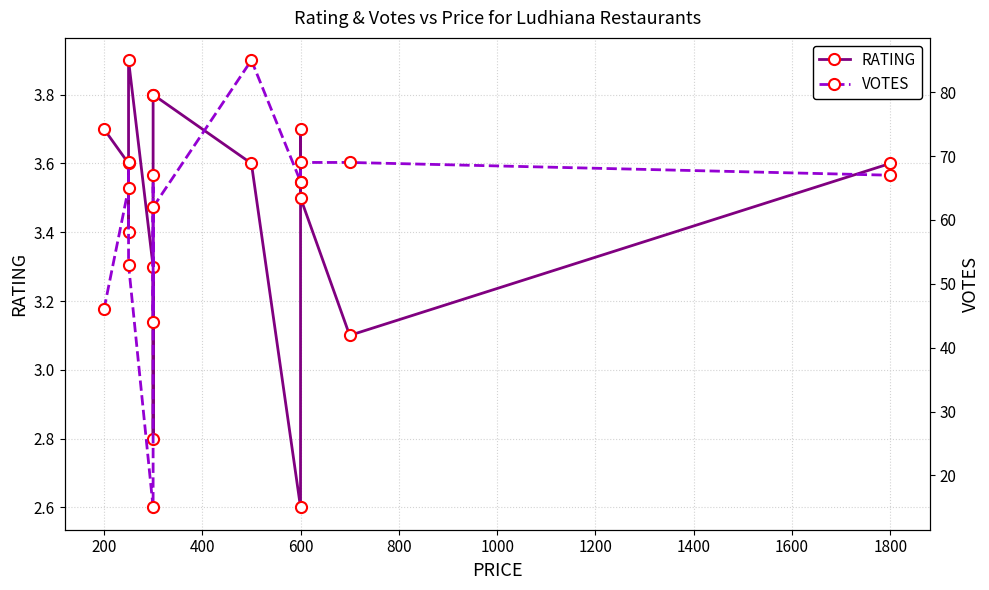

What are all the series names shown in the legend?

RATING, VOTES